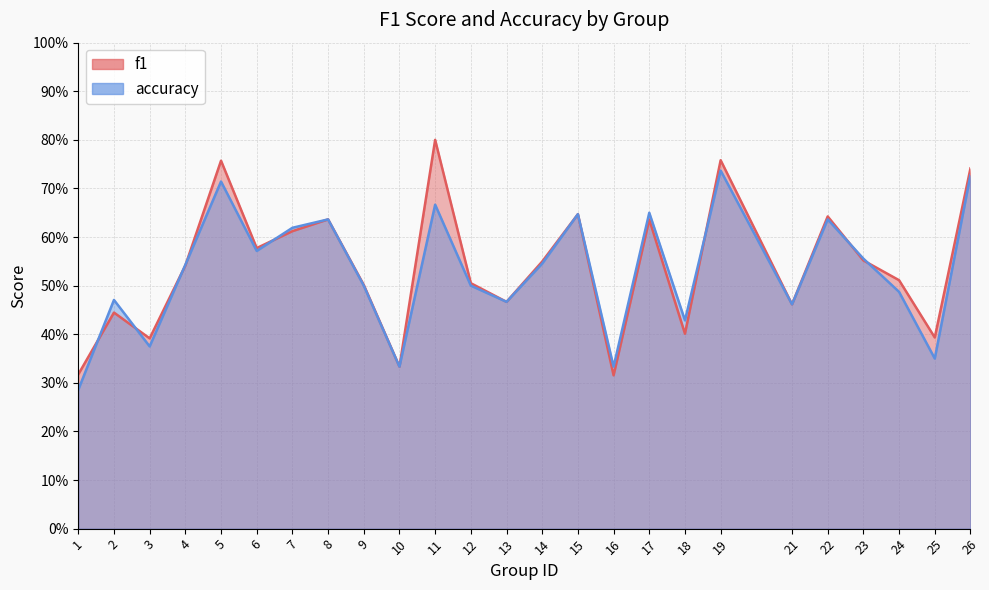

What is the value of the f1 point at the 20th from the left?

0.5